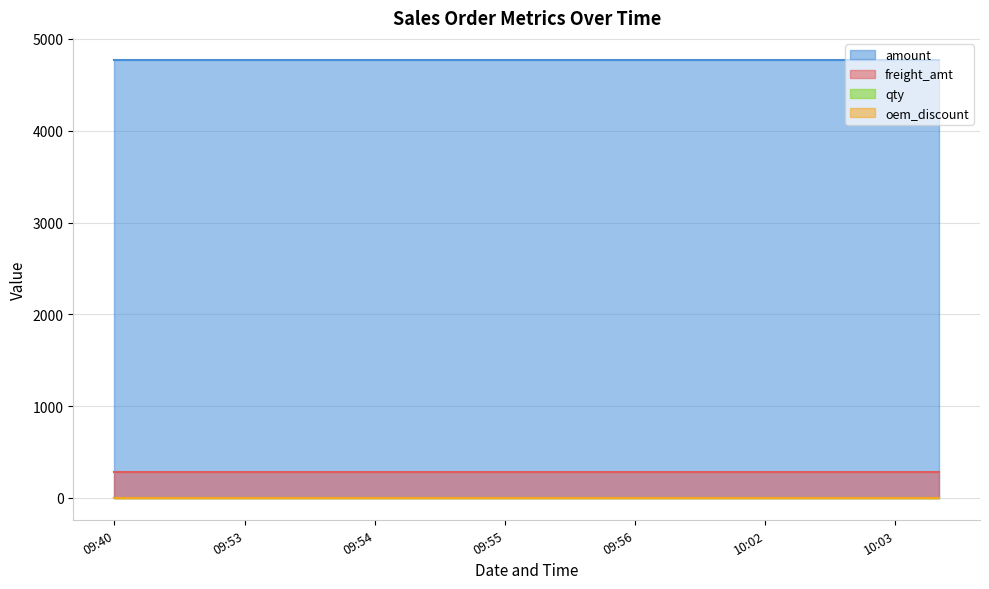

Reading left to right, transcribe all the data shown in this chart.

freight_amt: 280	280	280	280	280	280	280	280	280	280	280	280	280	280	280	280	280	280	280	280
oem_discount: 0	0	0	0	0	0	0	0	0	0	0	0	0	0	0	0	0	0	0	0
qty: 1	1	1	1	1	1	1	1	1	1	1	1	1	1	1	1	1	1	1	1
amount: 4773	4773	4773	4773	4773	4773	4773	4773	4773	4773	4773	4773	4773	4773	4773	4773	4773	4773	4773	4773